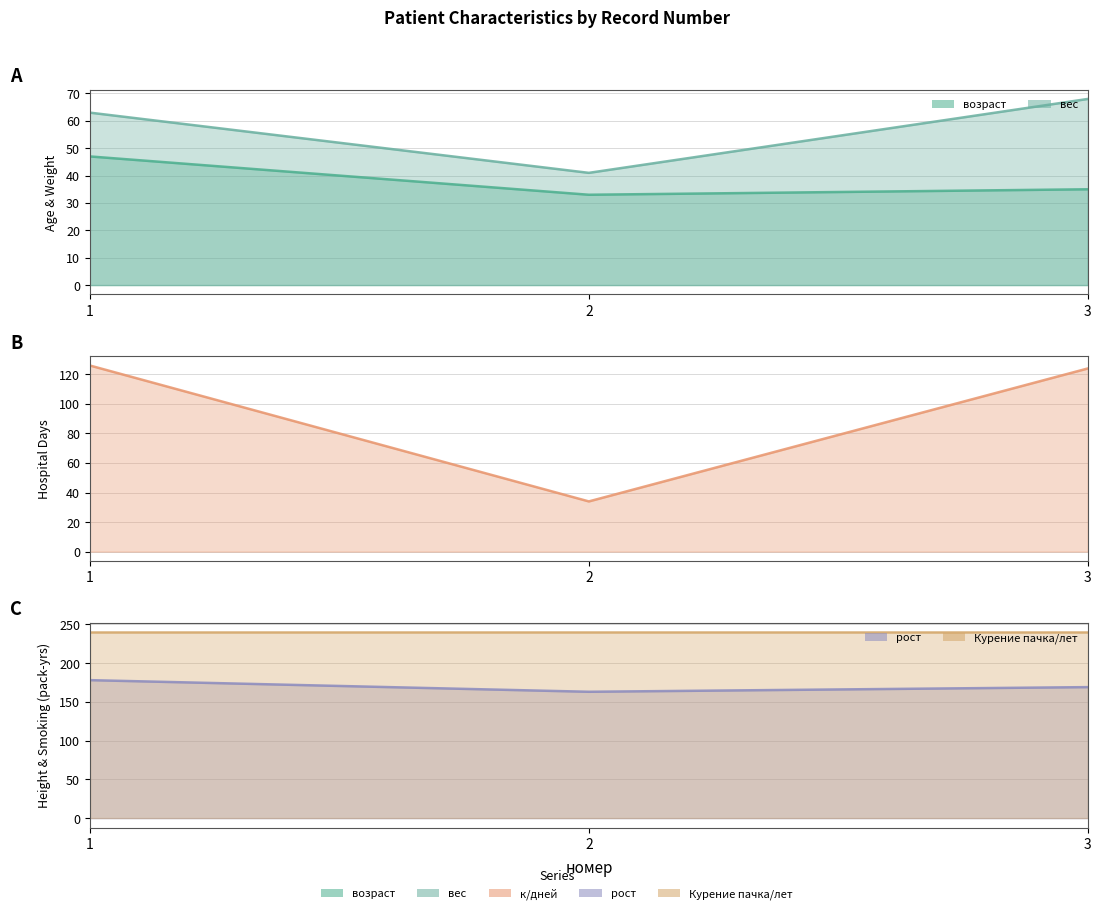

What is the highest value of the вес series?

68